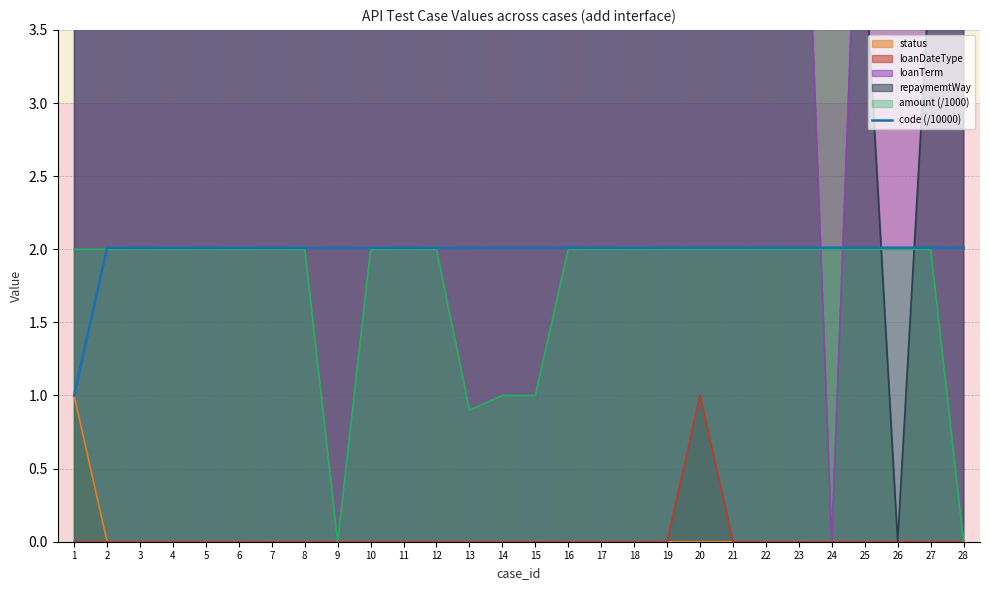

Count the number of values greater than 2.

27